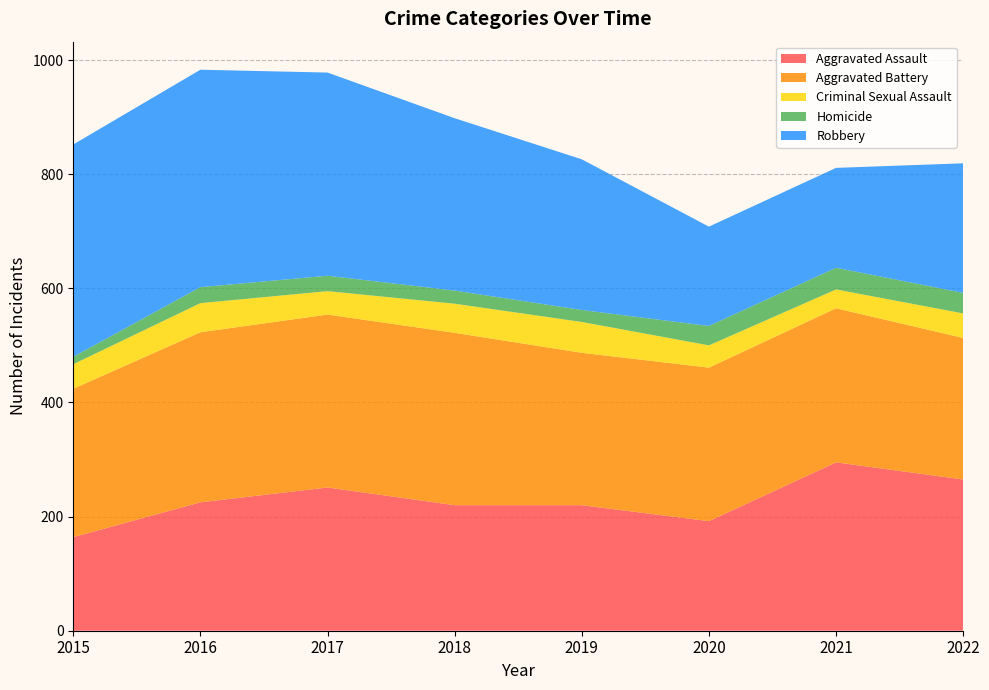

Reading left to right, what are all the values shown in this chart?

Aggravated Assault: 2015=164	2016=225	2017=251	2018=220	2019=220	2020=192	2021=295	2022=265
Aggravated Battery: 2015=260	2016=298	2017=303	2018=302	2019=267	2020=269	2021=270	2022=248
Criminal Sexual Assault: 2015=43	2016=51	2017=41	2018=51	2019=54	2020=39	2021=33	2022=43
Homicide: 2015=13	2016=28	2017=27	2018=23	2019=21	2020=34	2021=38	2022=36
Robbery: 2015=372	2016=381	2017=356	2018=302	2019=264	2020=174	2021=175	2022=227